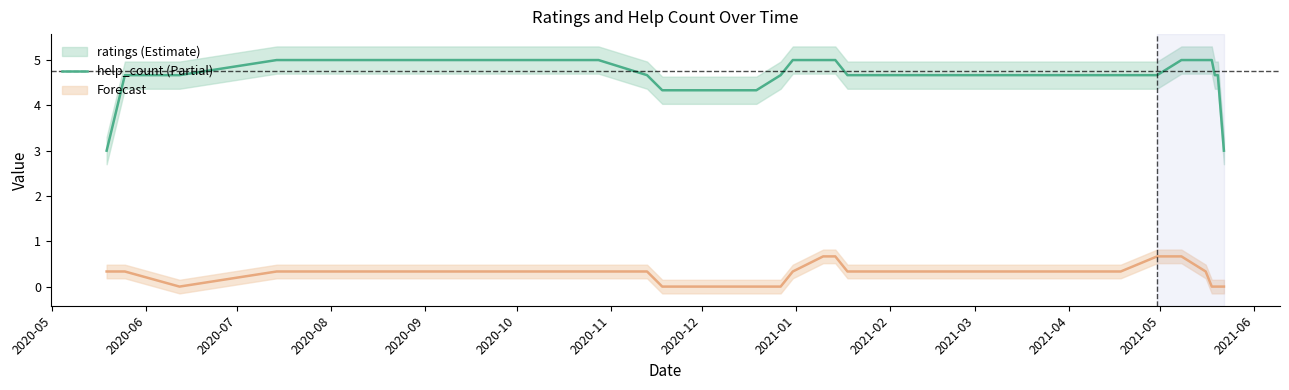

What is the highest value of the ratings series?

5